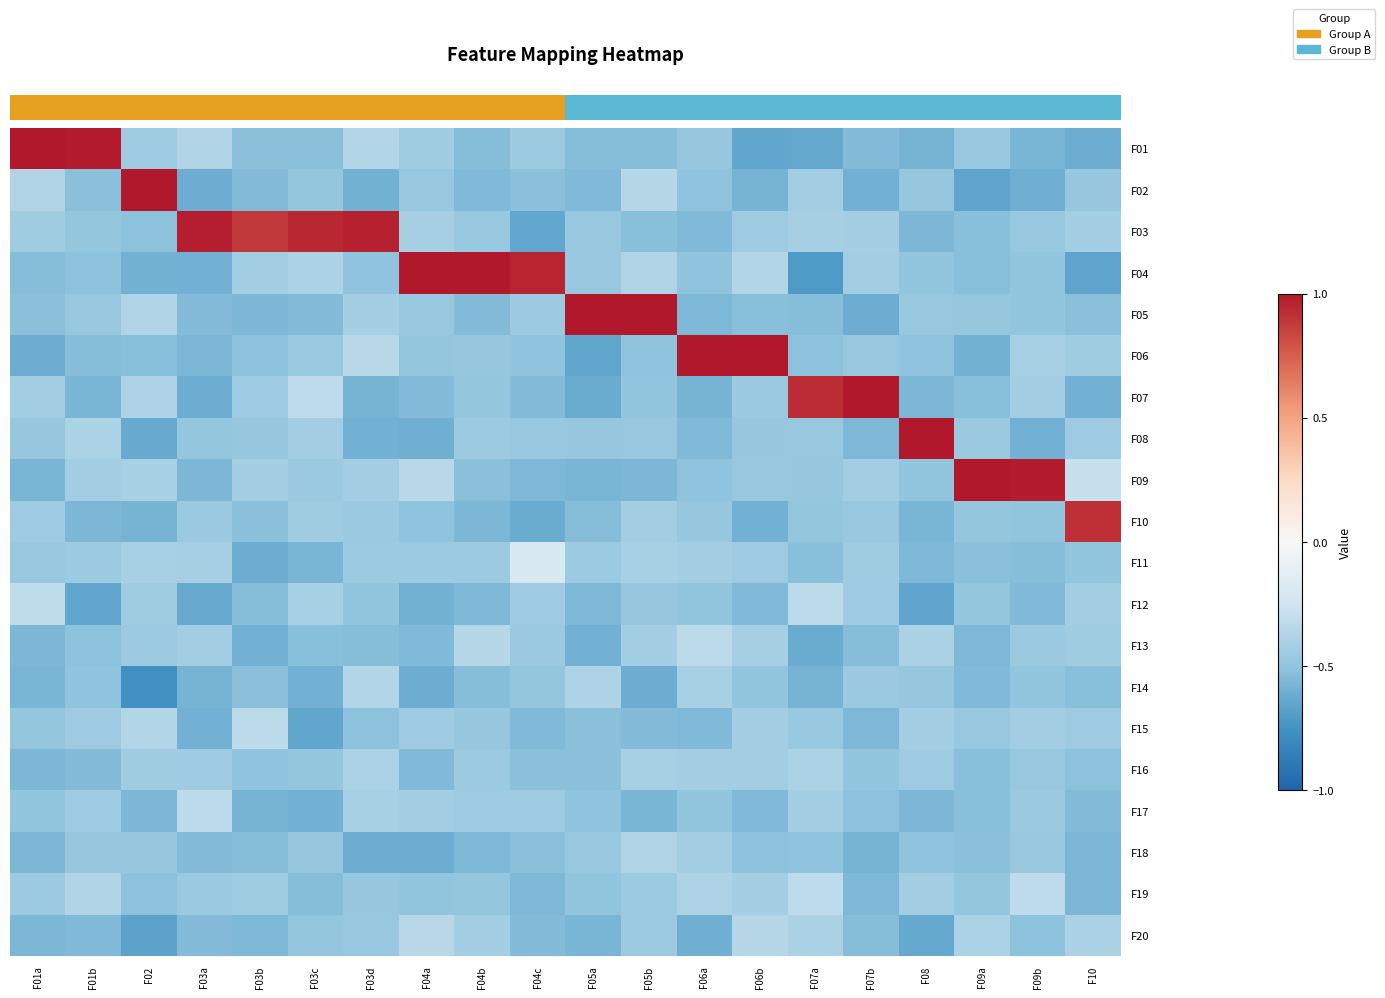

At how many categories does at least one series exceed 0?

20